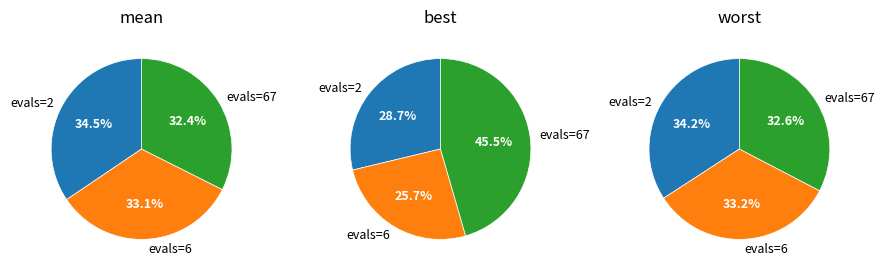

True or false: evals=2 accounts for 45% of the total.

False